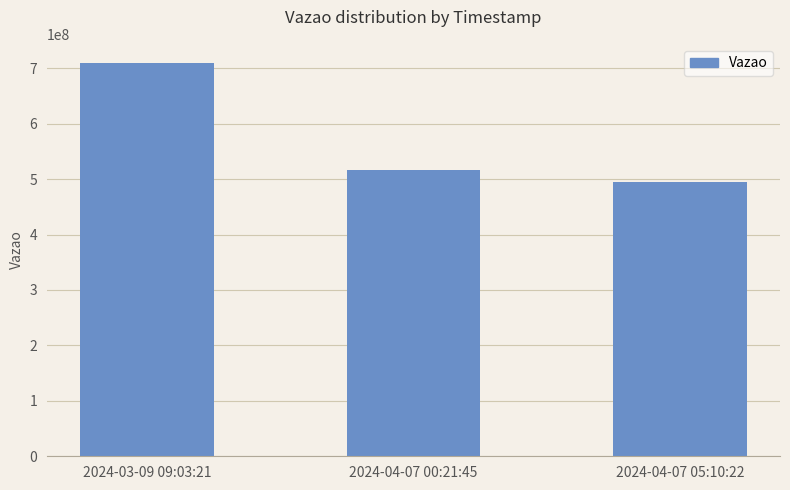

How many bars are there in total?

3